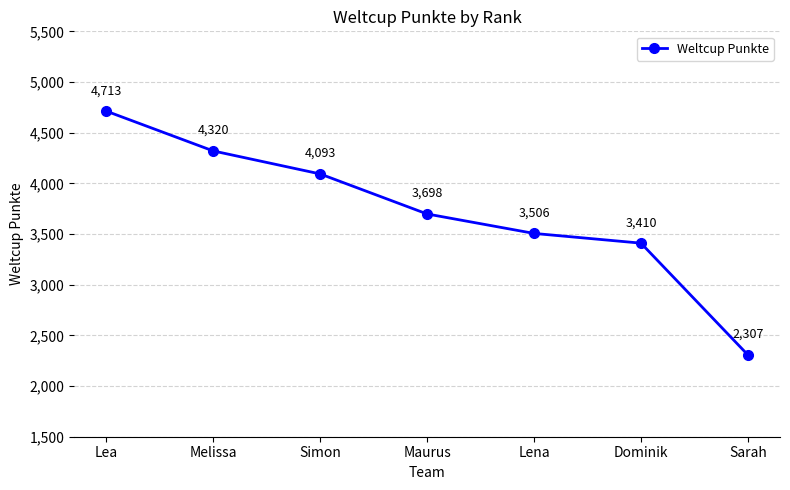

Reading left to right, transcribe all the data shown in this chart.

Lea=4713	Melissa=4320	Simon=4093	Maurus=3698	Lena=3506	Dominik=3410	Sarah=2307